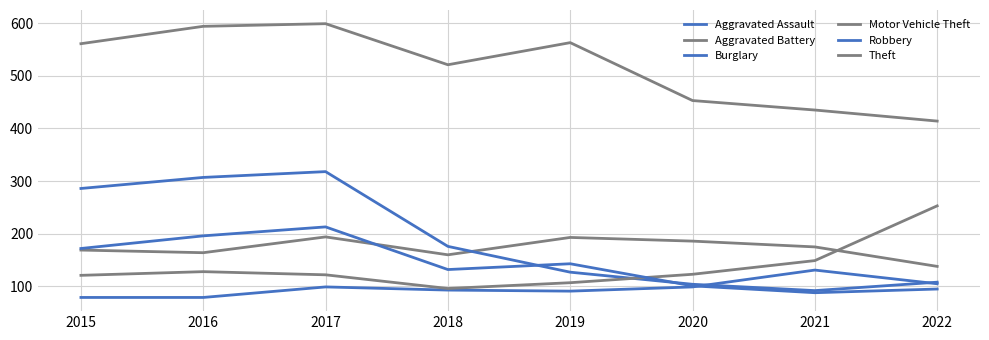

Rank the categories by Theft value from lowest to highest.

2022, 2021, 2020, 2018, 2015, 2019, 2016, 2017